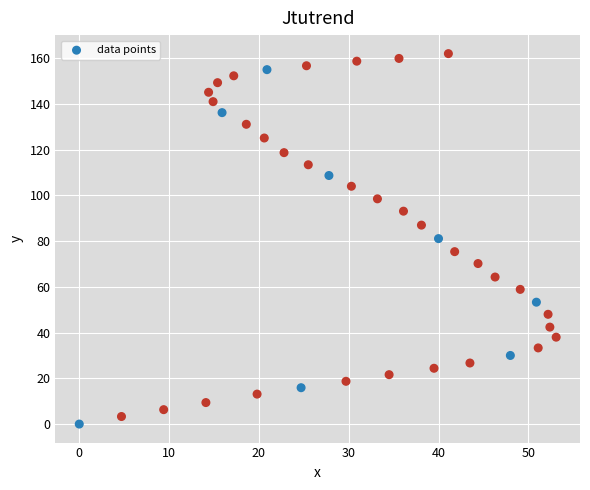

What is the range of Y values (max minus min)?

162.0